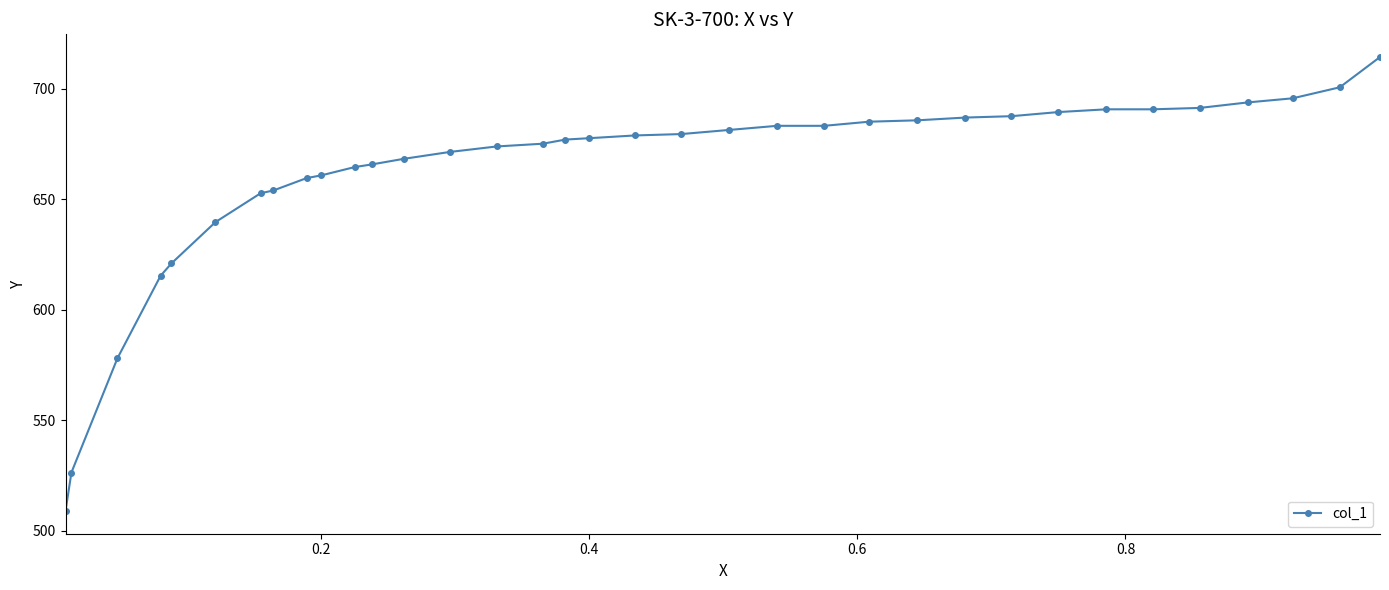

What is the value of the 9th point from the left?

659.5